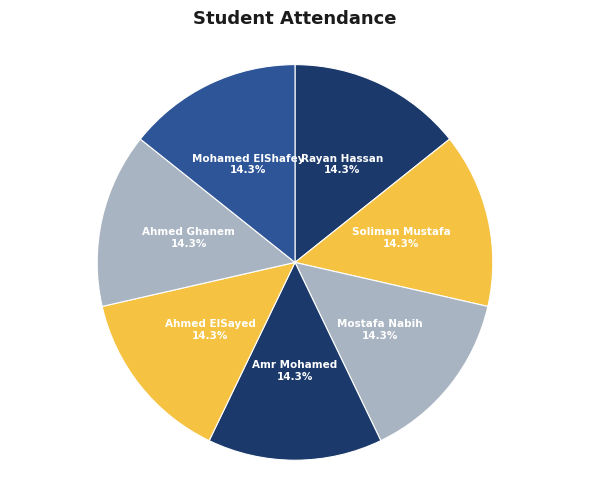

To the nearest percent, what portion does Rayan Hassan represent?

14%